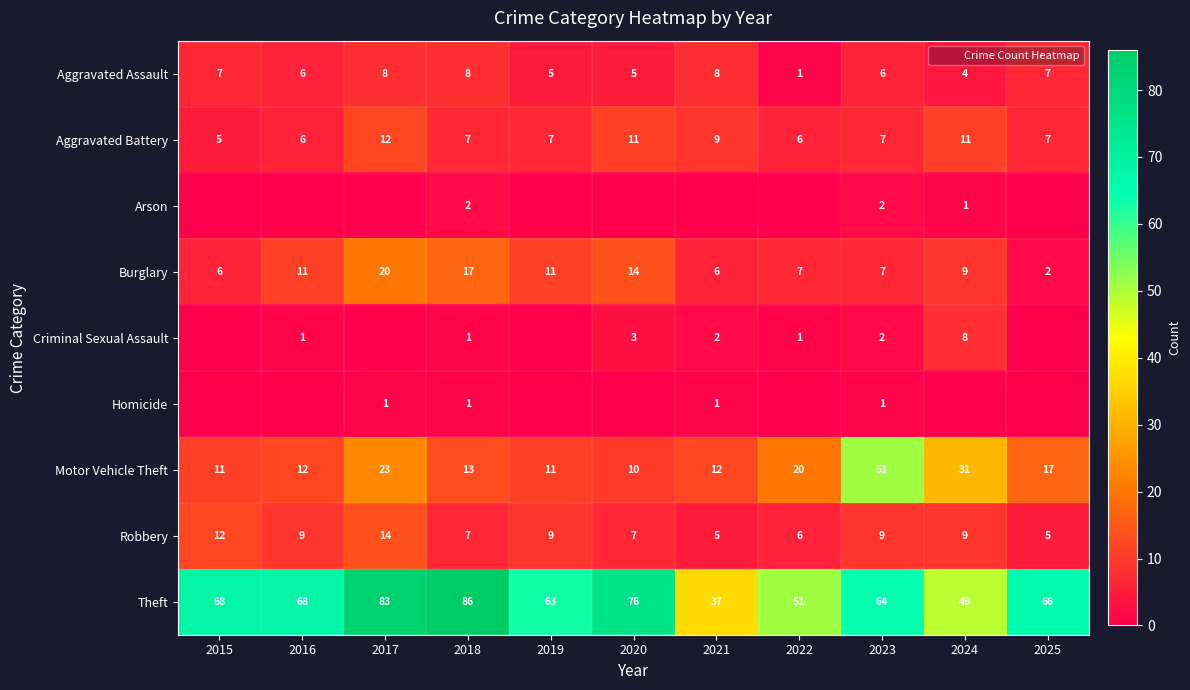

How many positive values does the Homicide series have?

4